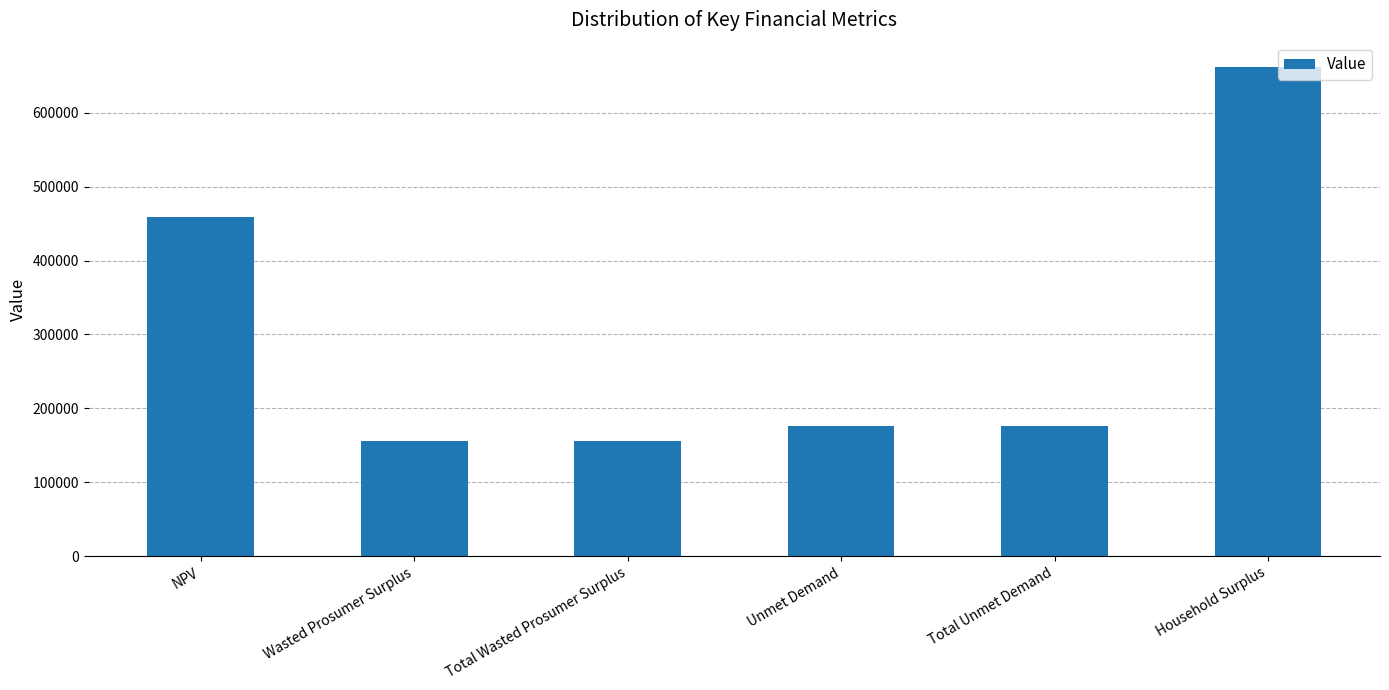

Read the value at Household Surplus.

661912.0